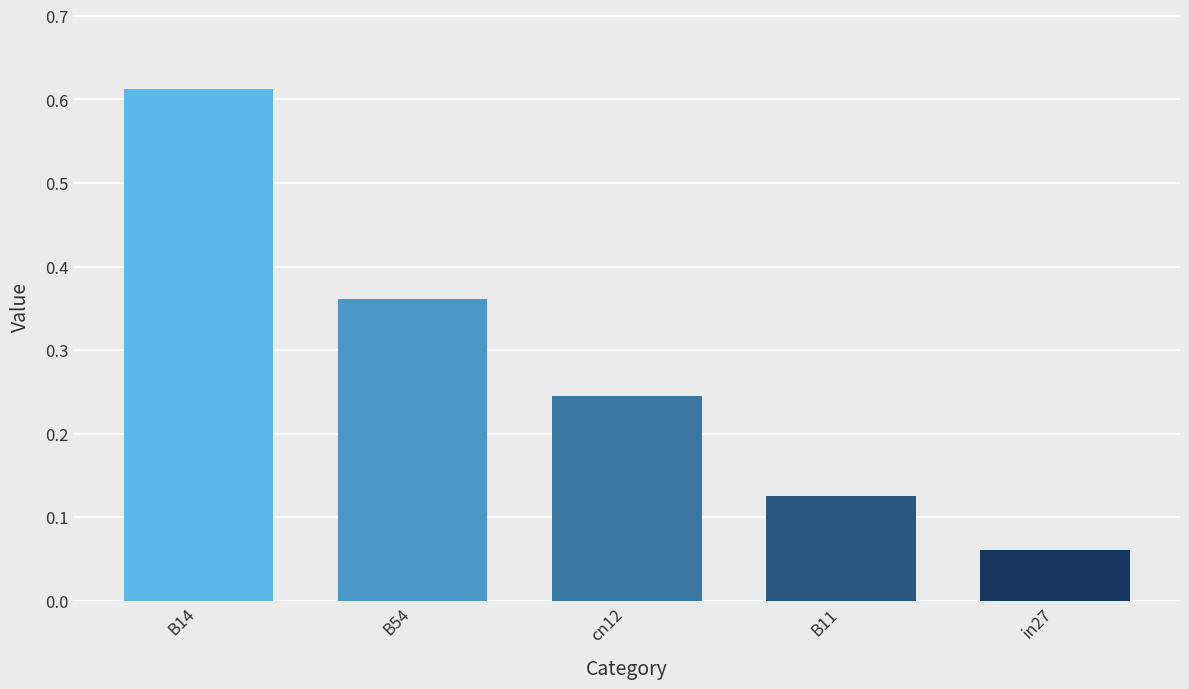

List the labels in order of value, largest first.

B14, B54, cn12, B11, in27